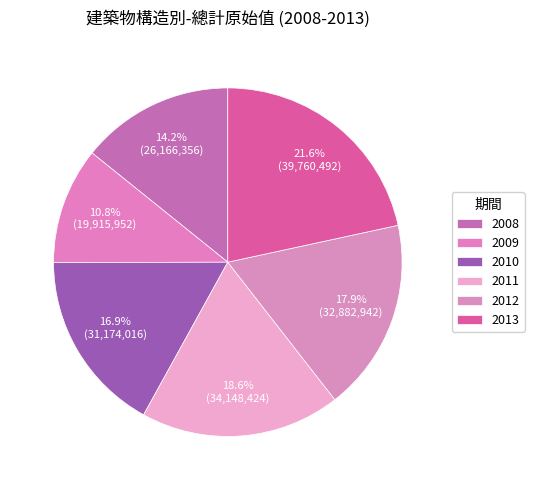

To the nearest percent, what portion does 2012 represent?

18%